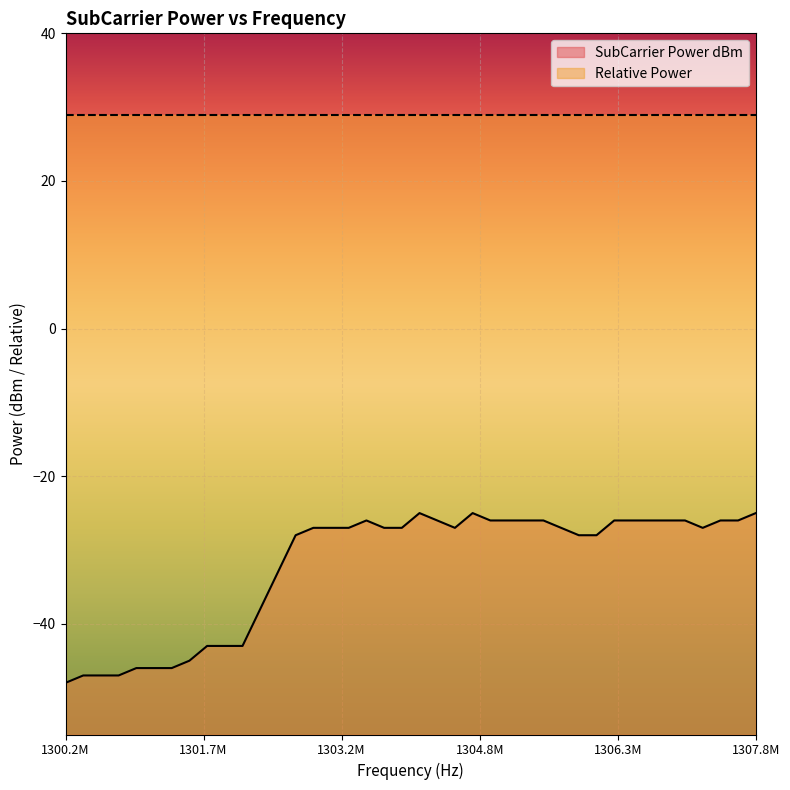

What is the sum of all values?

-1285